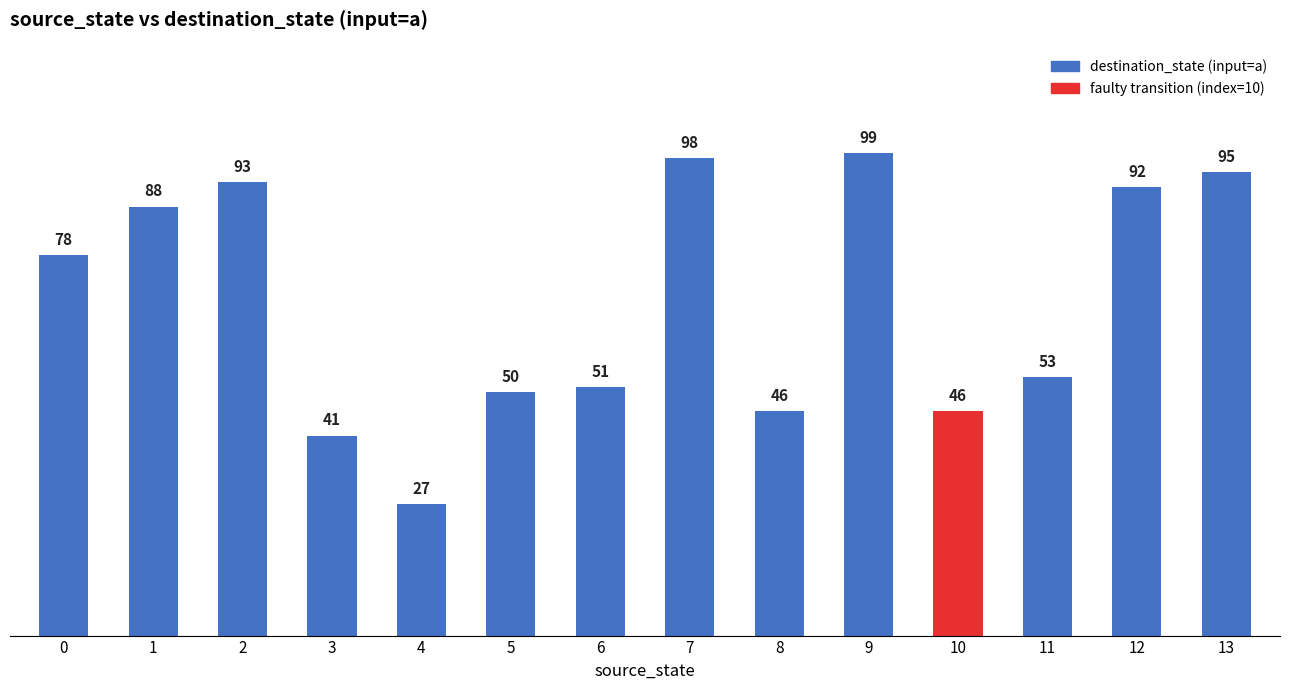

The value at 12 is 33. True or false?

False